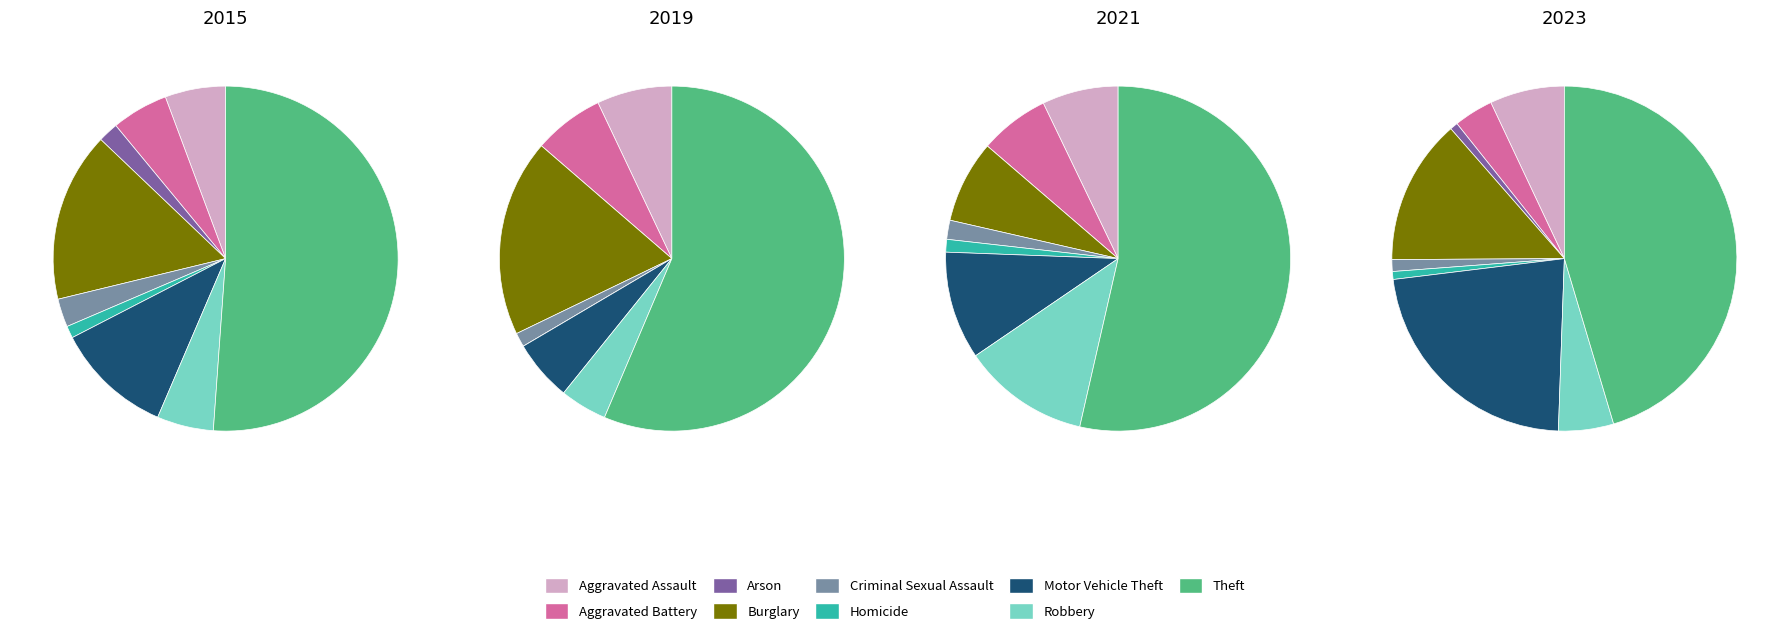

Which slice is the smallest?

Arson